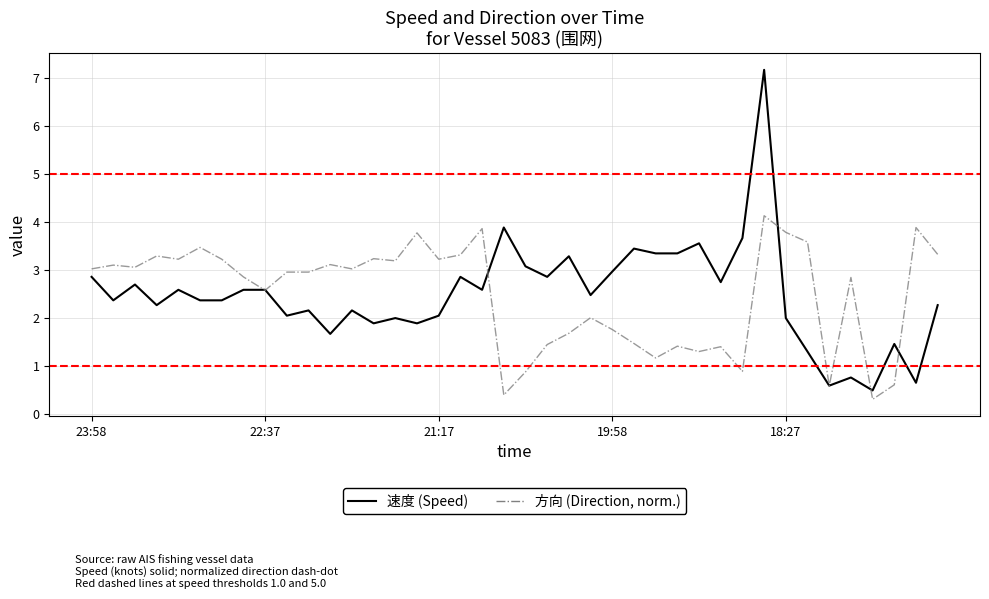

What is the minimum value shown in the chart?

0.3